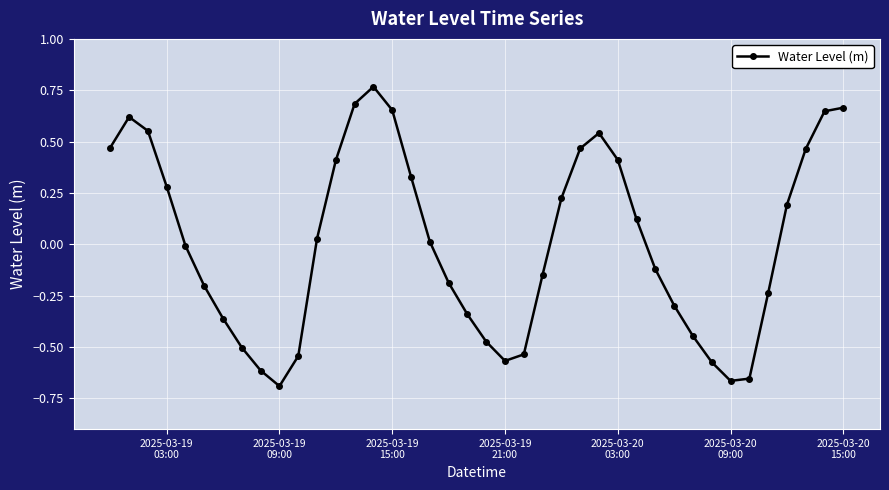

What is the sum of all values?

0.4